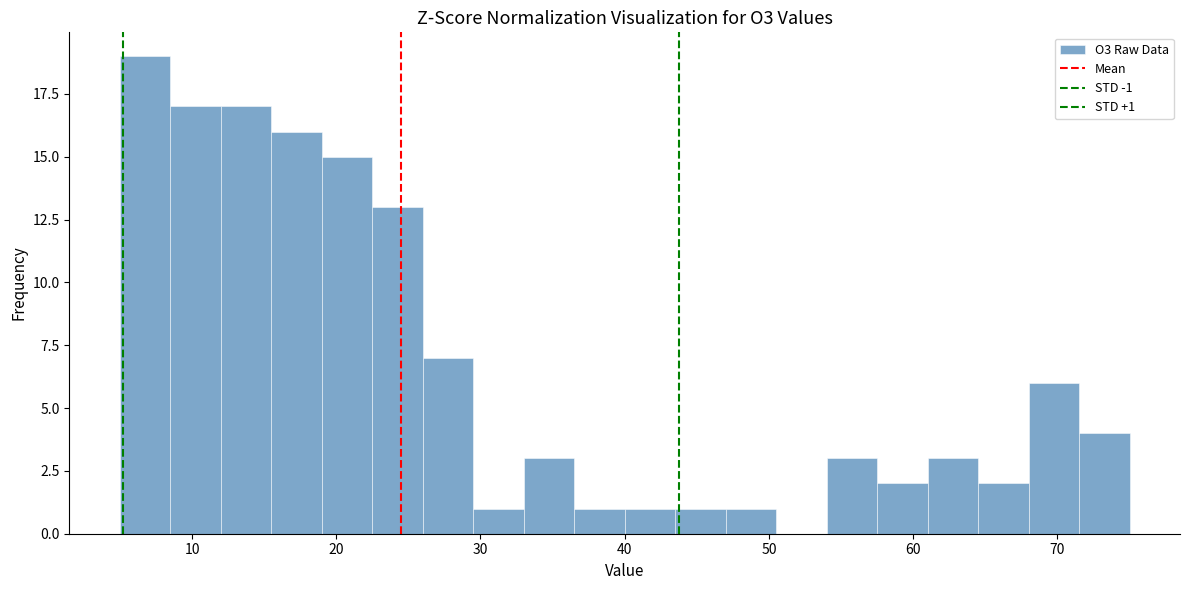

Around what value on the x-axis is the tallest bar? Give the approximate position of its centre, as read against the axis.

7